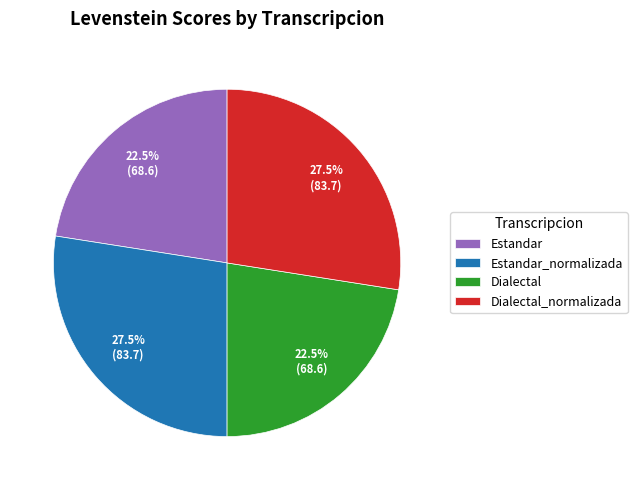

How much of the chart is everything except Estandar?

77.5%